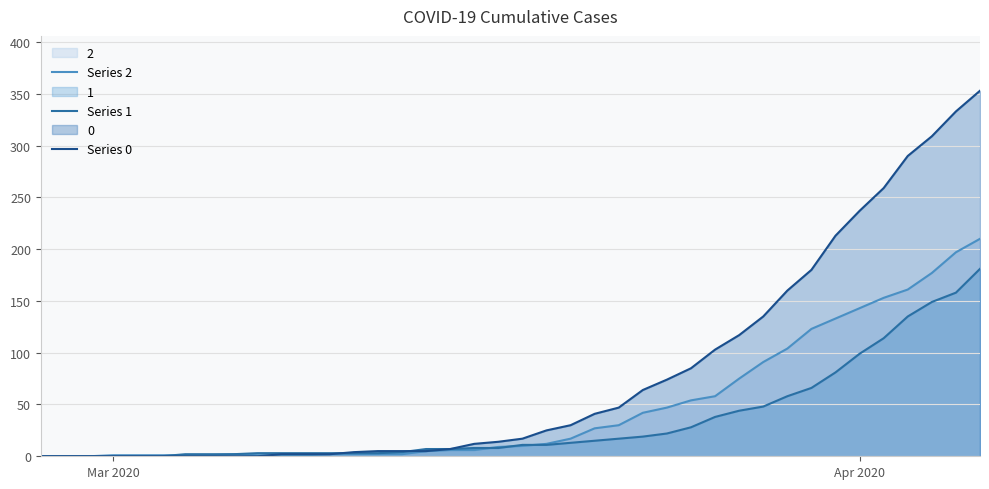

How many times do Series 0 and Series 1 cross each other?

2